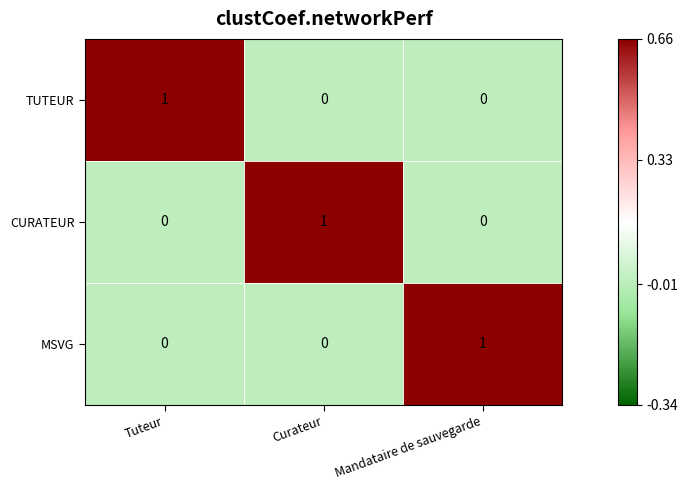

The value of TUTEUR at Mandataire de sauvegarde is 0. True or false?

True